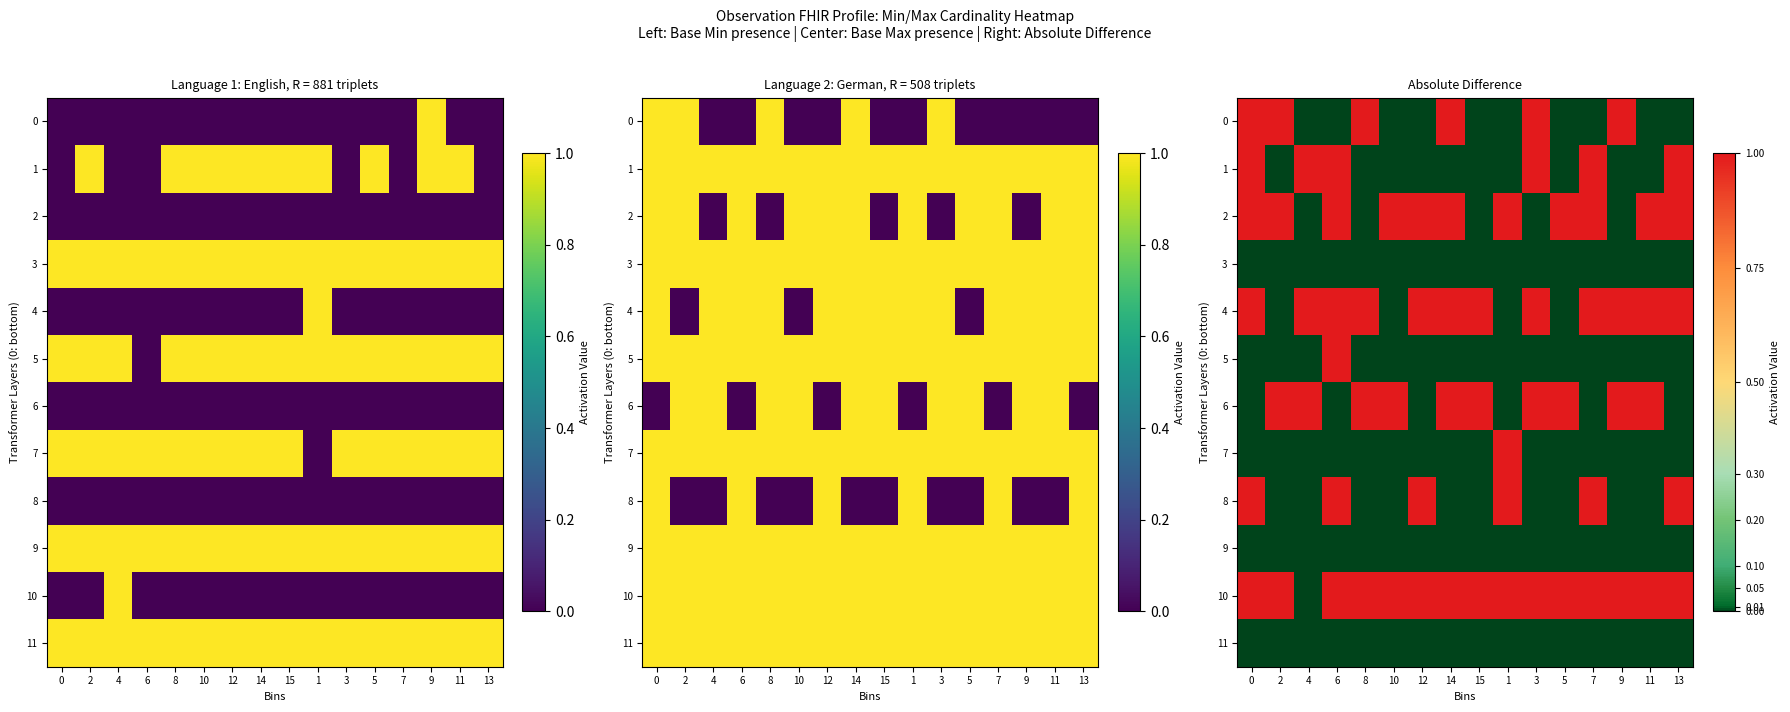

Reading left to right, what are all the values shown in this chart?

row_0: 0=1	2=1	4=0	6=0	8=1	10=0	12=0	14=1	15=0	1=0	3=1	5=0	7=0	9=1	11=0	13=0
row_1: 0=1	2=0	4=1	6=1	8=0	10=0	12=0	14=0	15=0	1=0	3=1	5=0	7=1	9=0	11=0	13=1
row_2: 0=1	2=1	4=0	6=1	8=0	10=1	12=1	14=1	15=0	1=1	3=0	5=1	7=1	9=0	11=1	13=1
row_3: 0=0	2=0	4=0	6=0	8=0	10=0	12=0	14=0	15=0	1=0	3=0	5=0	7=0	9=0	11=0	13=0
row_4: 0=1	2=0	4=1	6=1	8=1	10=0	12=1	14=1	15=1	1=0	3=1	5=0	7=1	9=1	11=1	13=1
row_5: 0=0	2=0	4=0	6=1	8=0	10=0	12=0	14=0	15=0	1=0	3=0	5=0	7=0	9=0	11=0	13=0
row_6: 0=0	2=1	4=1	6=0	8=1	10=1	12=0	14=1	15=1	1=0	3=1	5=1	7=0	9=1	11=1	13=0
row_7: 0=0	2=0	4=0	6=0	8=0	10=0	12=0	14=0	15=0	1=1	3=0	5=0	7=0	9=0	11=0	13=0
row_8: 0=1	2=0	4=0	6=1	8=0	10=0	12=1	14=0	15=0	1=1	3=0	5=0	7=1	9=0	11=0	13=1
row_9: 0=0	2=0	4=0	6=0	8=0	10=0	12=0	14=0	15=0	1=0	3=0	5=0	7=0	9=0	11=0	13=0
row_10: 0=1	2=1	4=0	6=1	8=1	10=1	12=1	14=1	15=1	1=1	3=1	5=1	7=1	9=1	11=1	13=1
row_11: 0=0	2=0	4=0	6=0	8=0	10=0	12=0	14=0	15=0	1=0	3=0	5=0	7=0	9=0	11=0	13=0